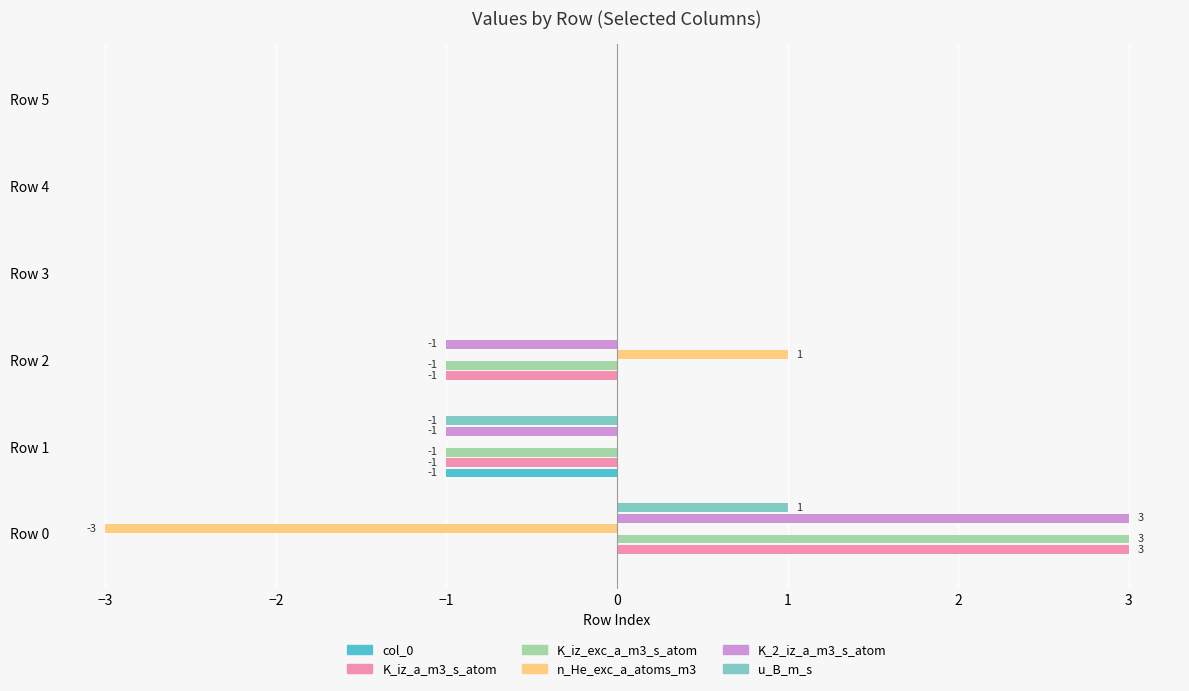

Is the value of K_iz_exc_a_m3_s_atom at Row 5 greater than the value of K_2_iz_a_m3_s_atom at Row 0?

No